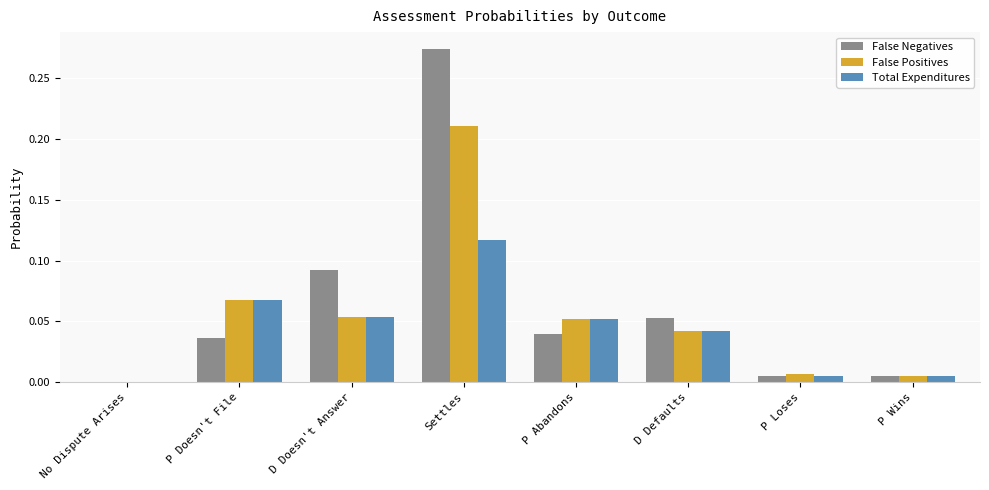

Is it true that Total Expenditures equals 0.0 at P Abandons?

False